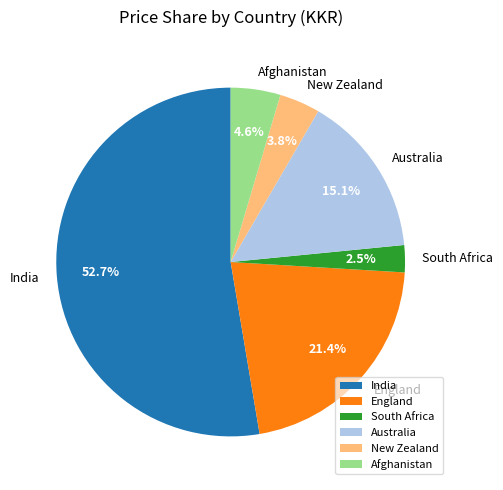

Which slice is the largest?

India